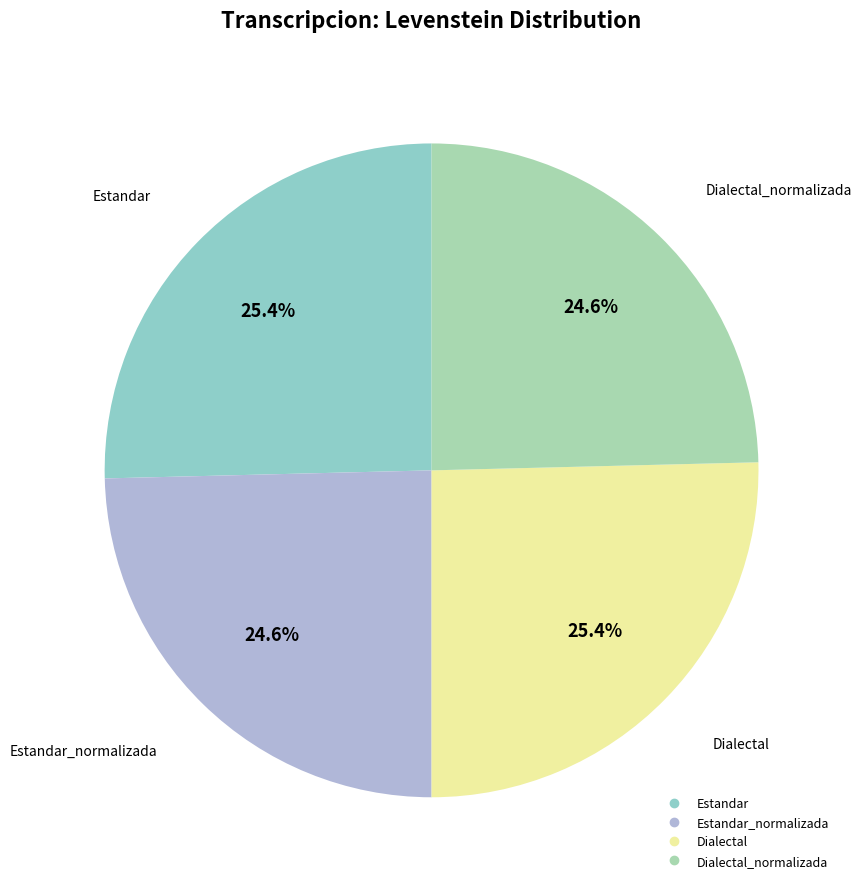

Count the number of slices in the pie.

4